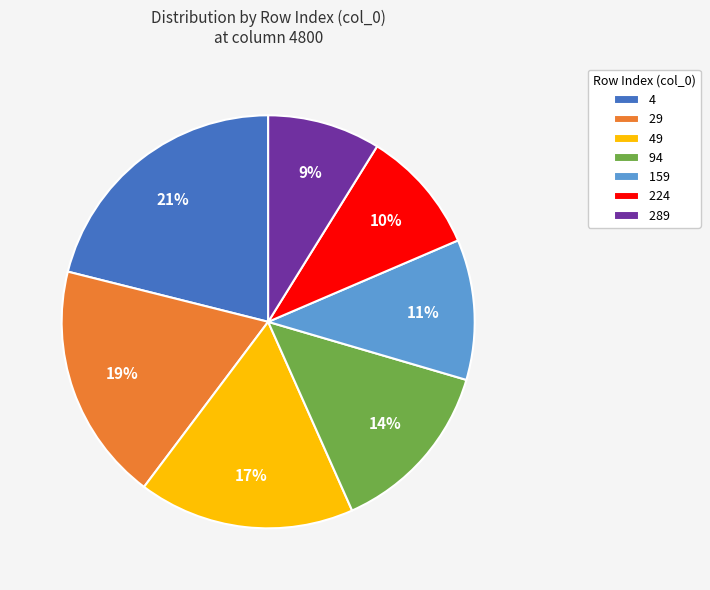

To the nearest percent, what percentage of the pie is 224?

10%